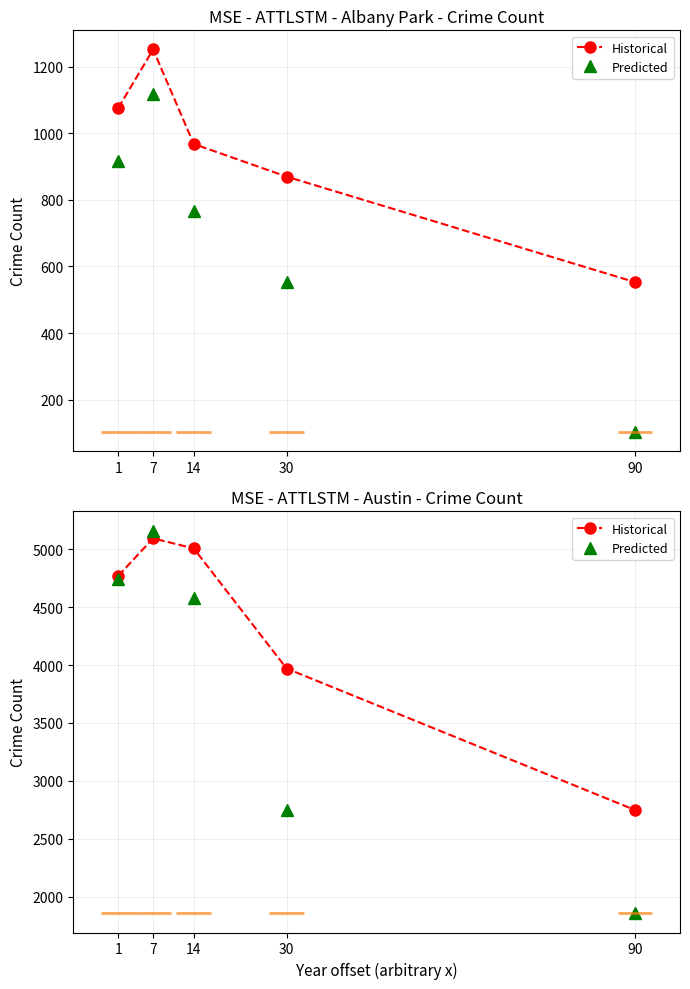

What is the highest value of the Historical series?

5095